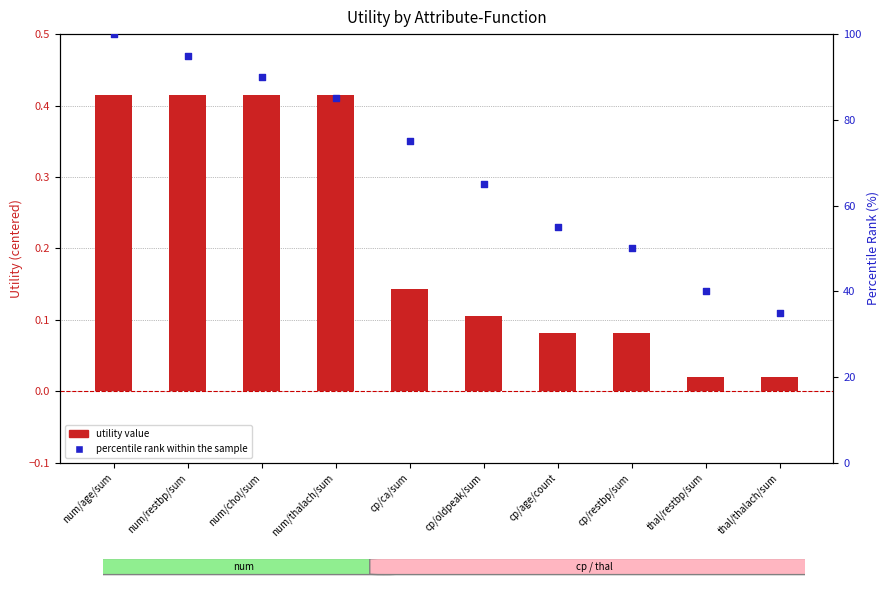

Which series reaches the minimum Y coordinate?

utility value